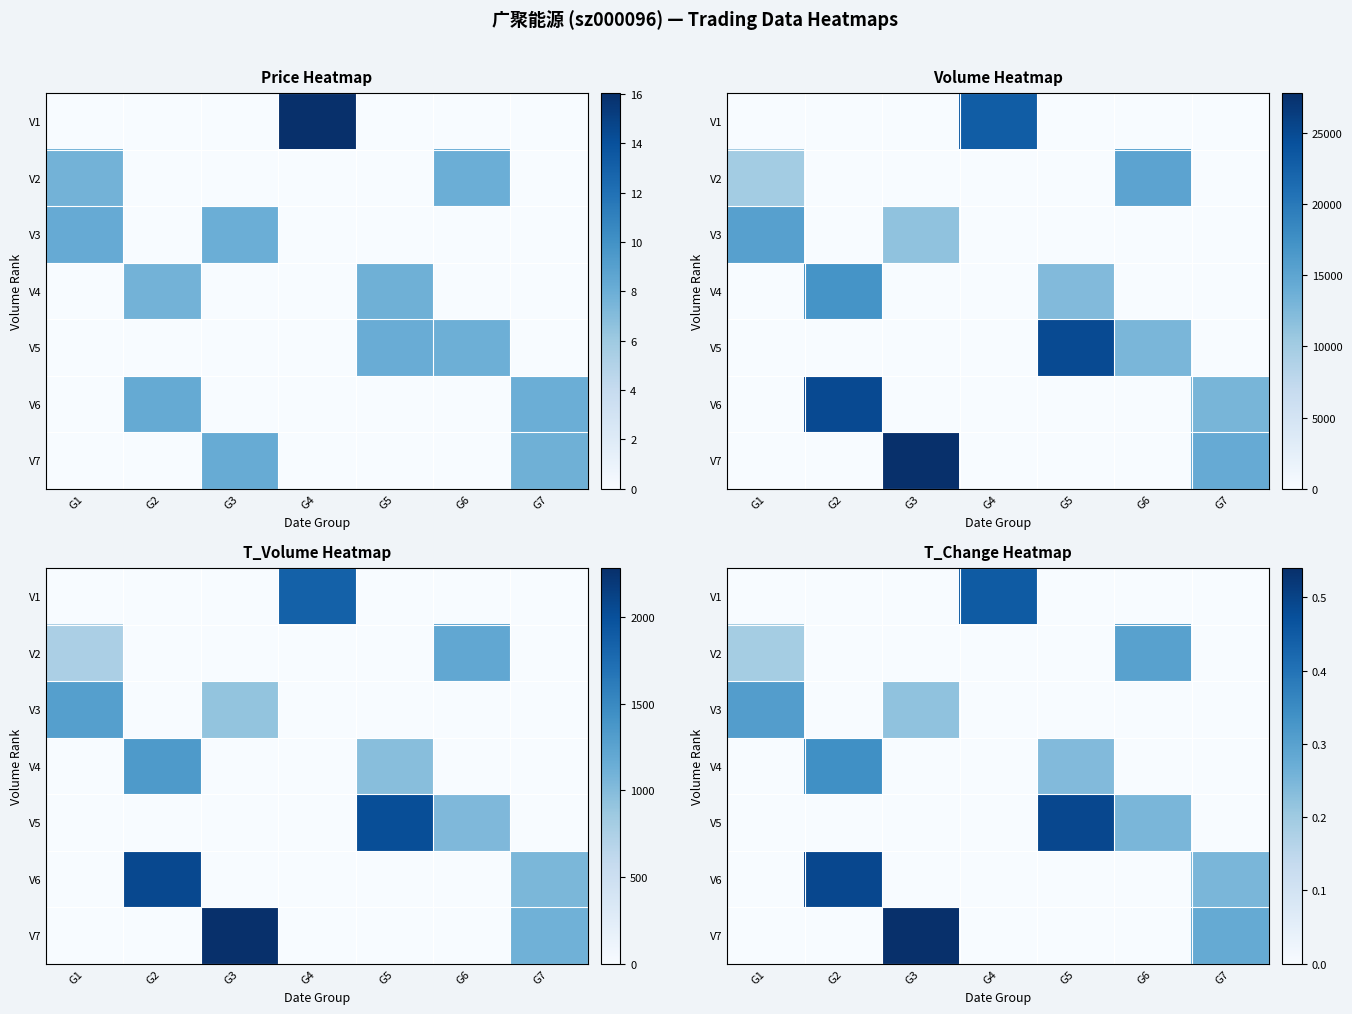

List the labels in order of V2 value, smallest first.

G2, G3, G4, G5, G7, G1, G6